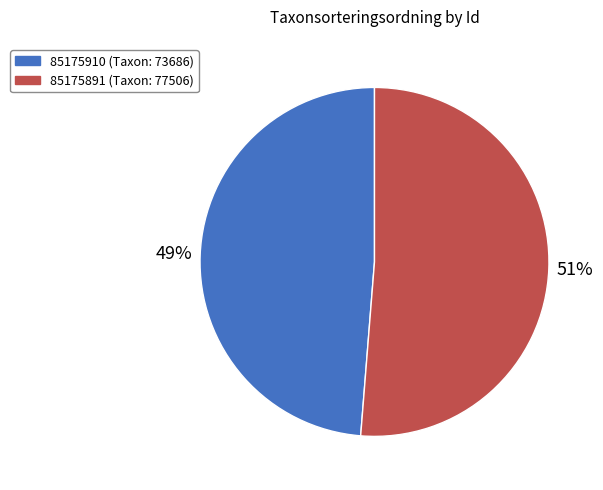

Count the number of slices in the pie.

2